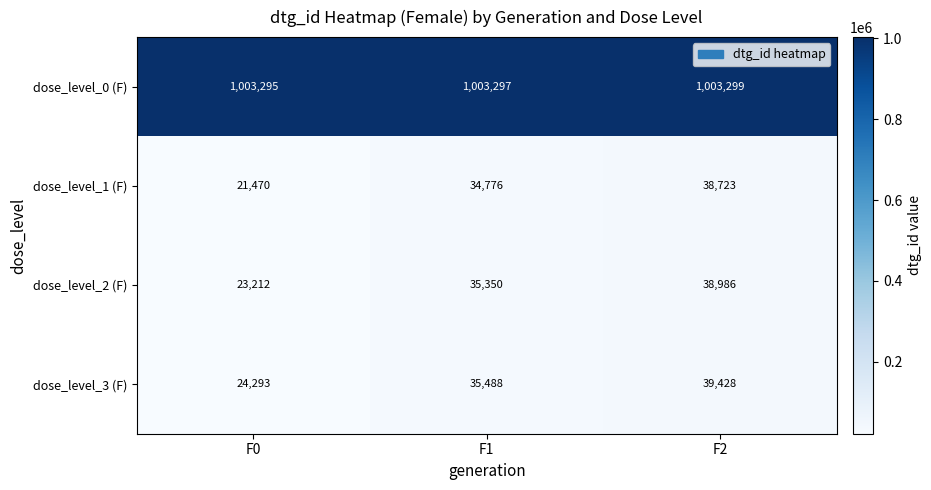

Which series has the widest spread of values?

dose_level_1 (F)